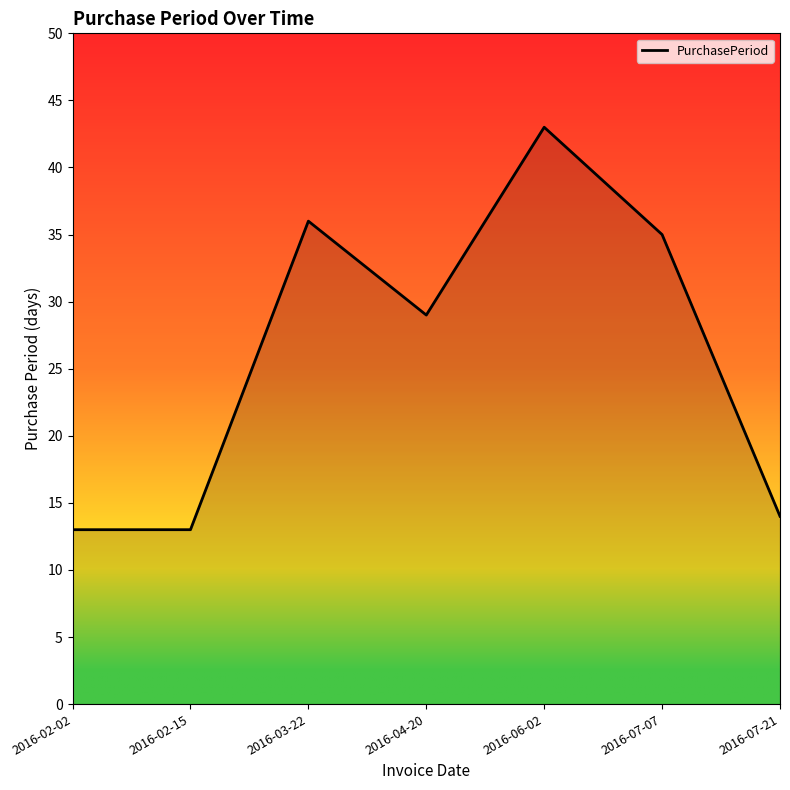

The chart shows a value of 43 at 2016-06-02. True or false?

True